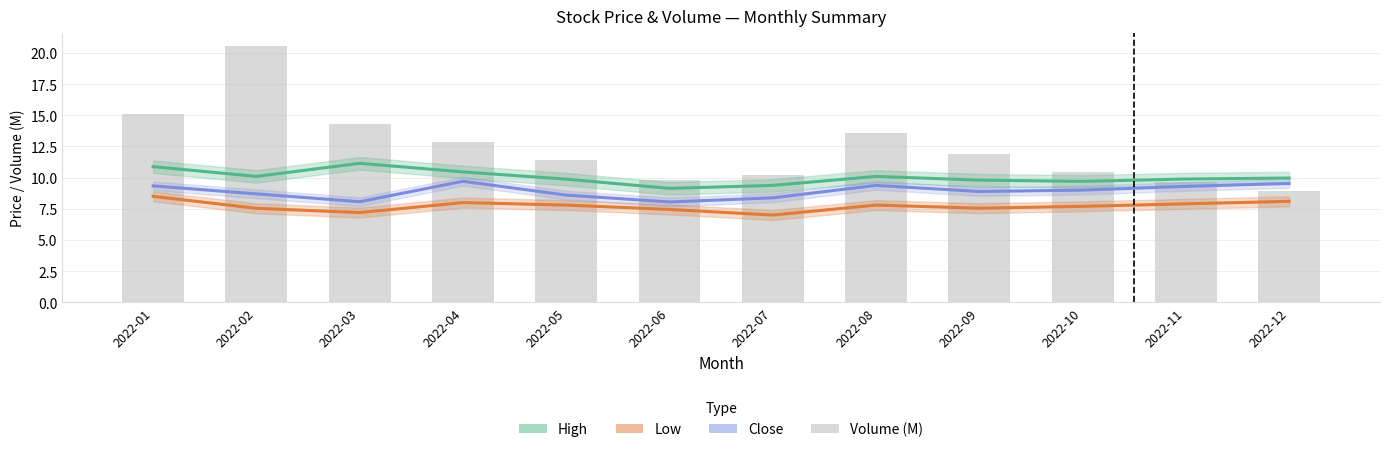

Is it true that Volume (M) equals 12.9 at 2022-04?

True